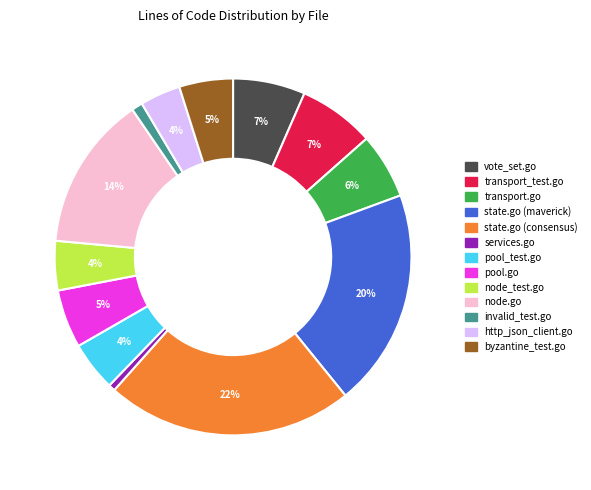

What is the largest slice in the pie chart?

state.go (consensus)